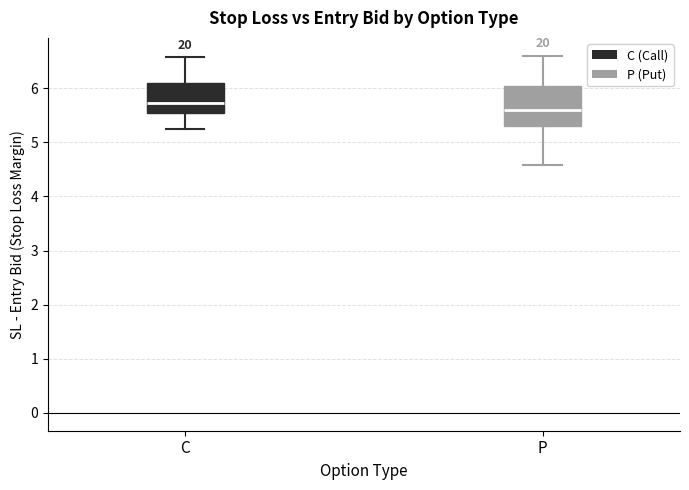

Where is the upper edge of the box for P on the y-axis? The values are not printed on the chart, so give them approximately, as read against the axis.

6.1